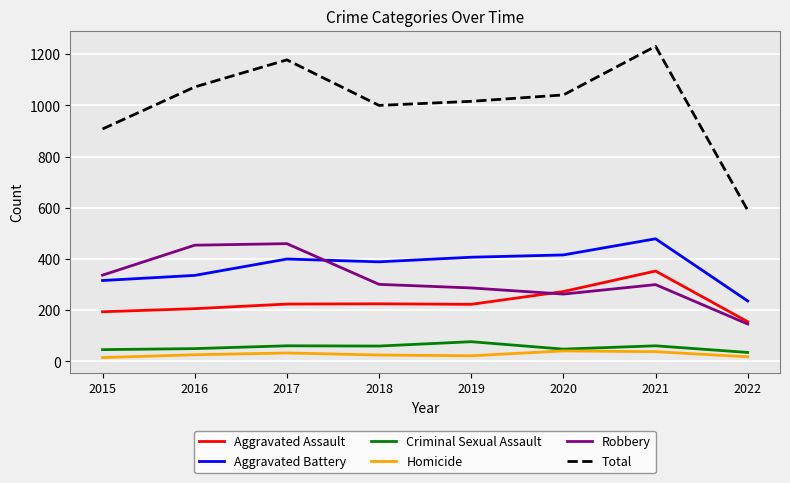

Which series changed the most between 2015 and 2021?

Total